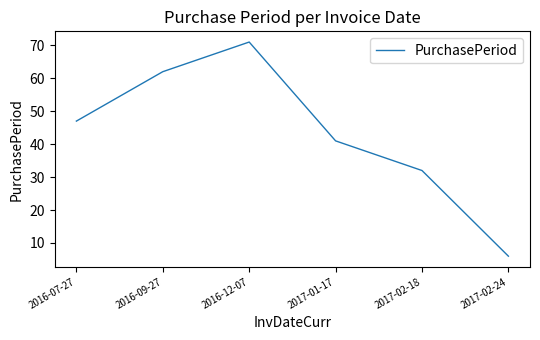

Where is the data nearest to the value 38?

2017-01-17